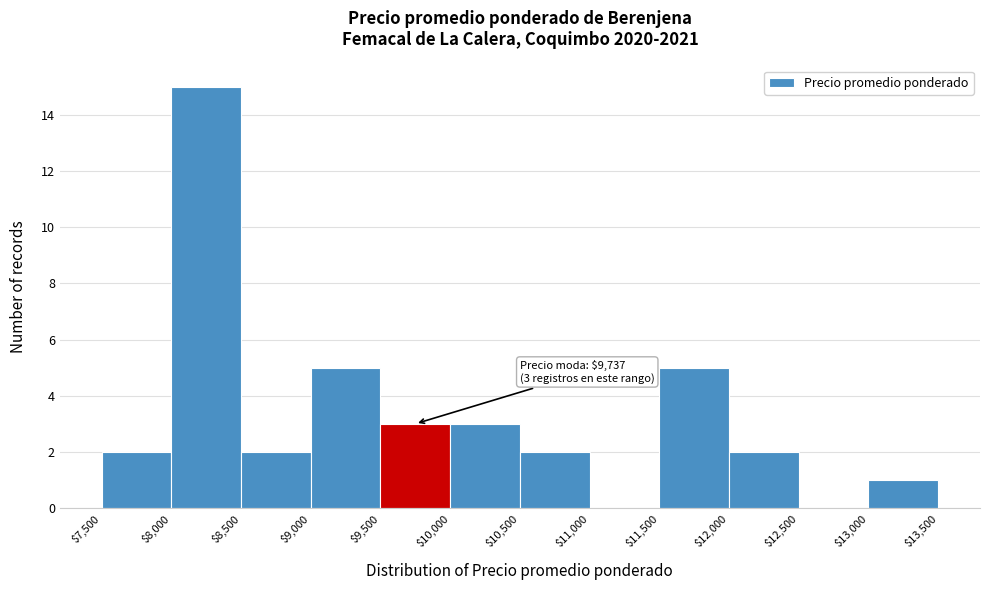

Over which range of the x-axis is the bar tallest?

$8,000 to $8,500